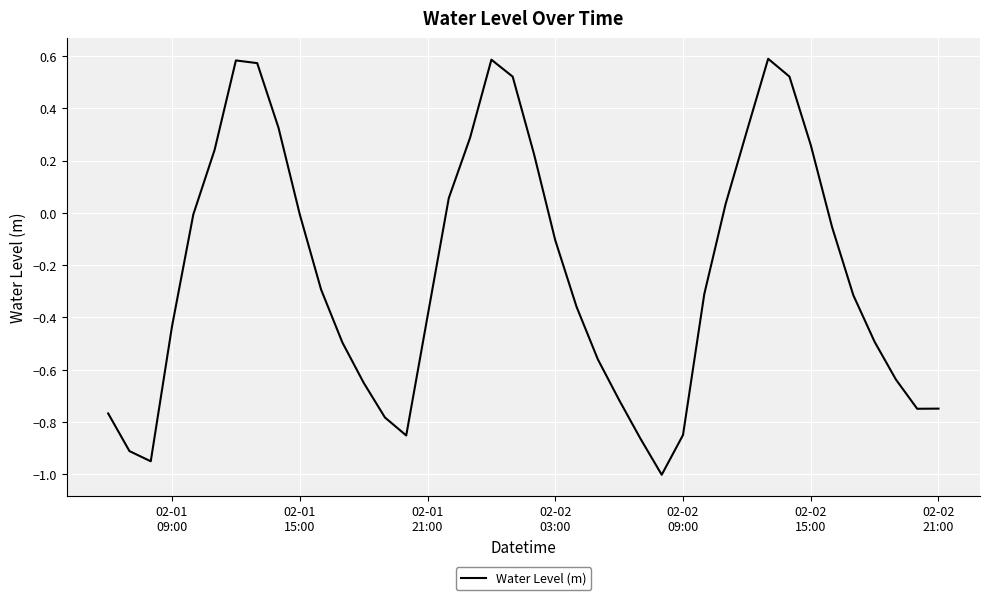

What is the smallest value displayed?

-1.0